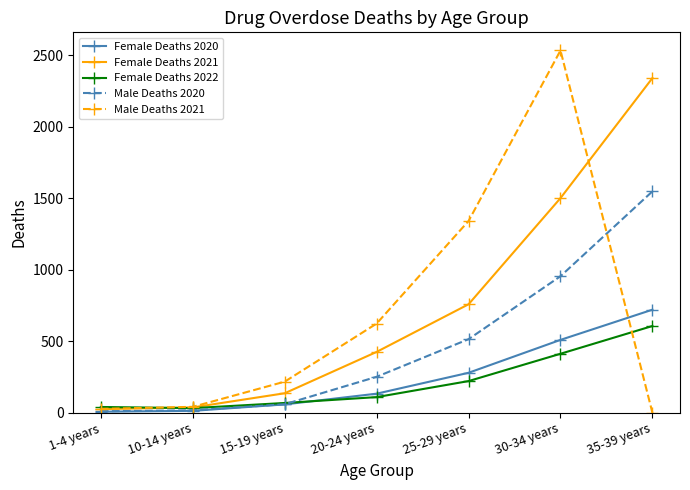

Is this an area chart (filled region under the line)?

No